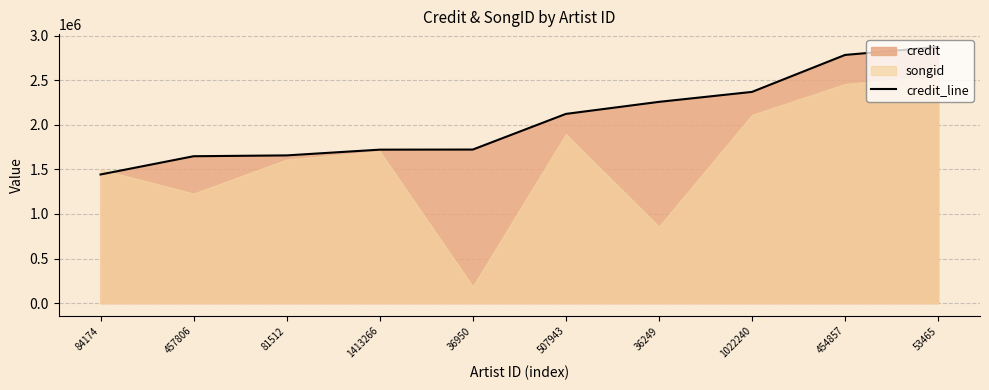

Rank the categories by value from highest to lowest.

53465, 454857, 1022240, 36249, 507943, 36950, 1413266, 81512, 457806, 84174